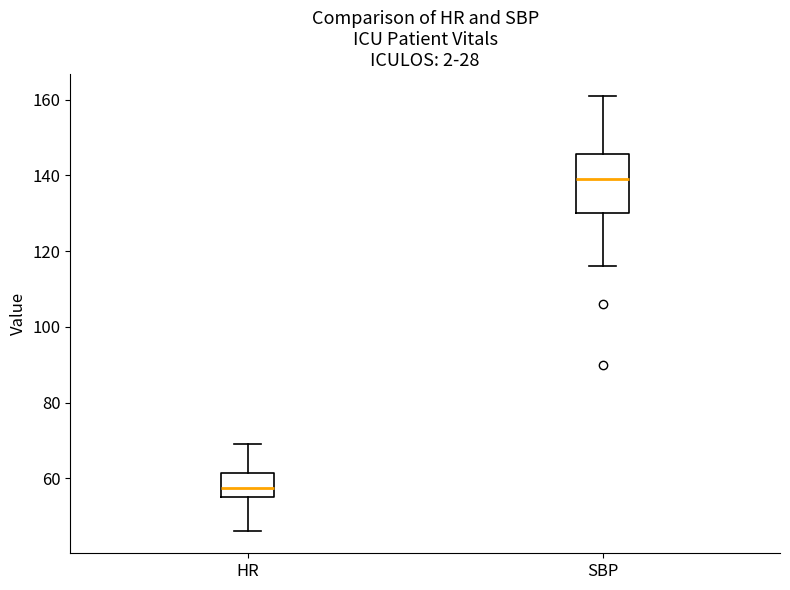

Reading left to right, transcribe this box plot: for each box, give where its median line is, the range the box spans, and where its two whiskers end, as read against the y-axis. The values are not printed on the chart, so give them approximately, as read against the axis.

HR: median 58, box 56 to 62, whiskers 46 to 70
SBP: median 140, box 130 to 146, whiskers 116 to 162